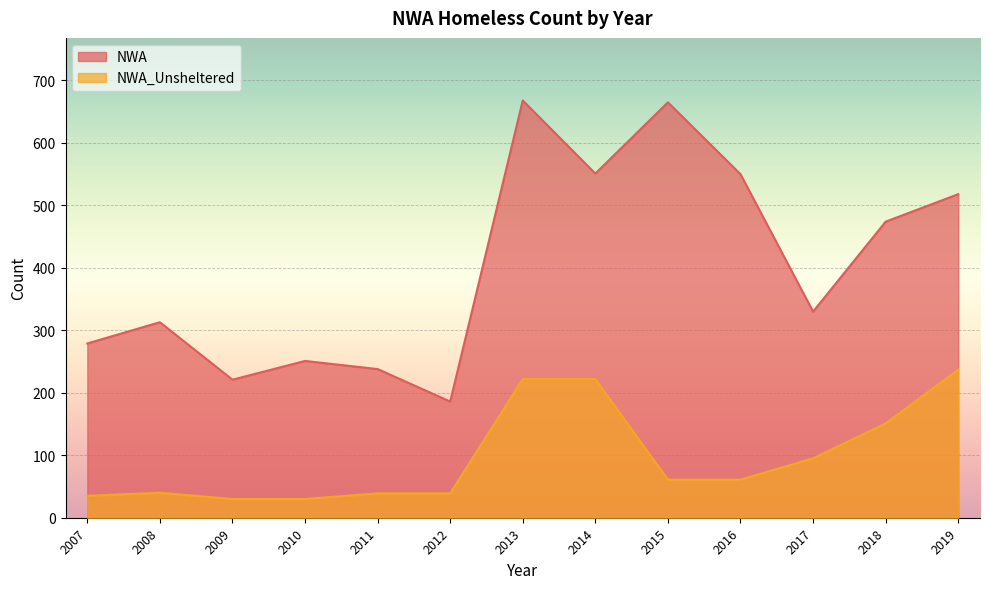

Is it true that NWA equals 63 at 2007?

False